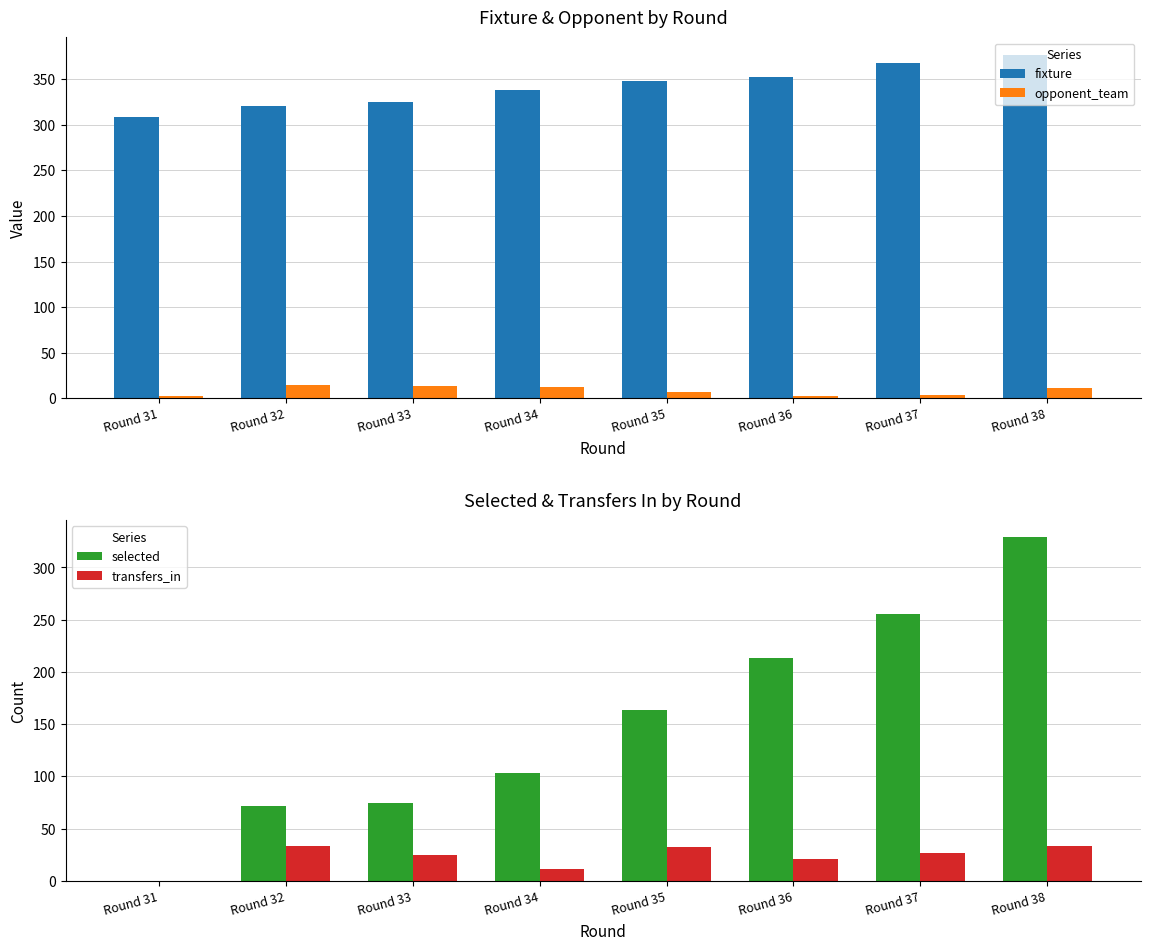

How many series are shown in this chart?

4